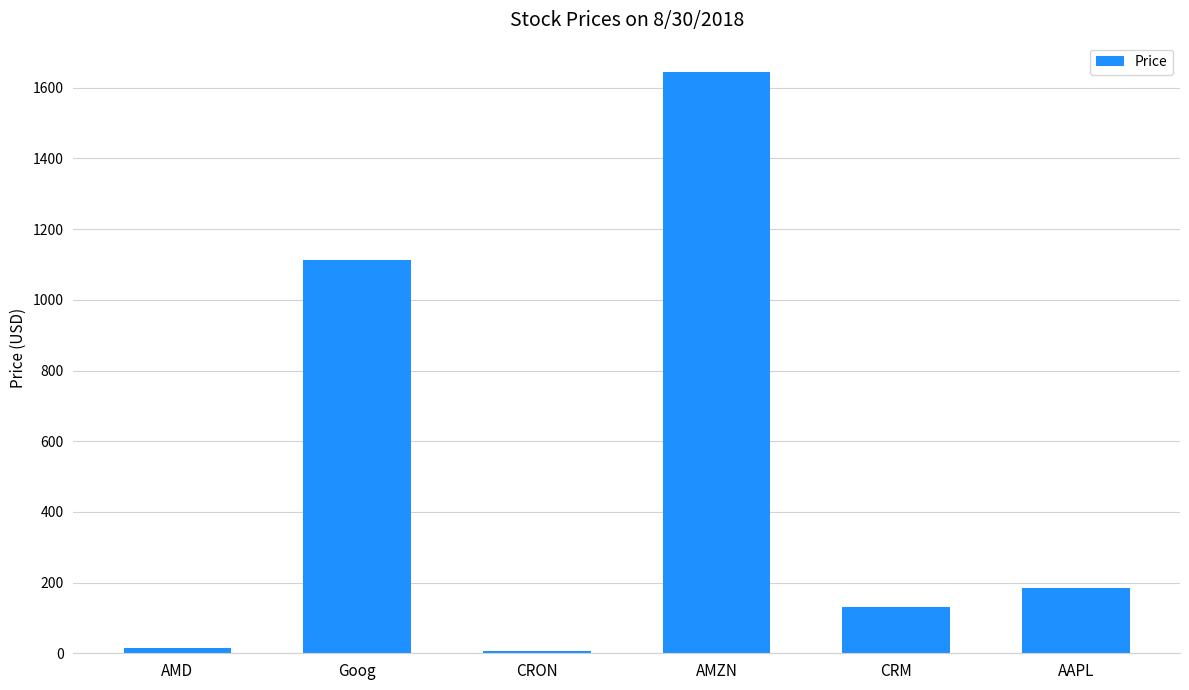

Where does the data first go above 185?

Goog